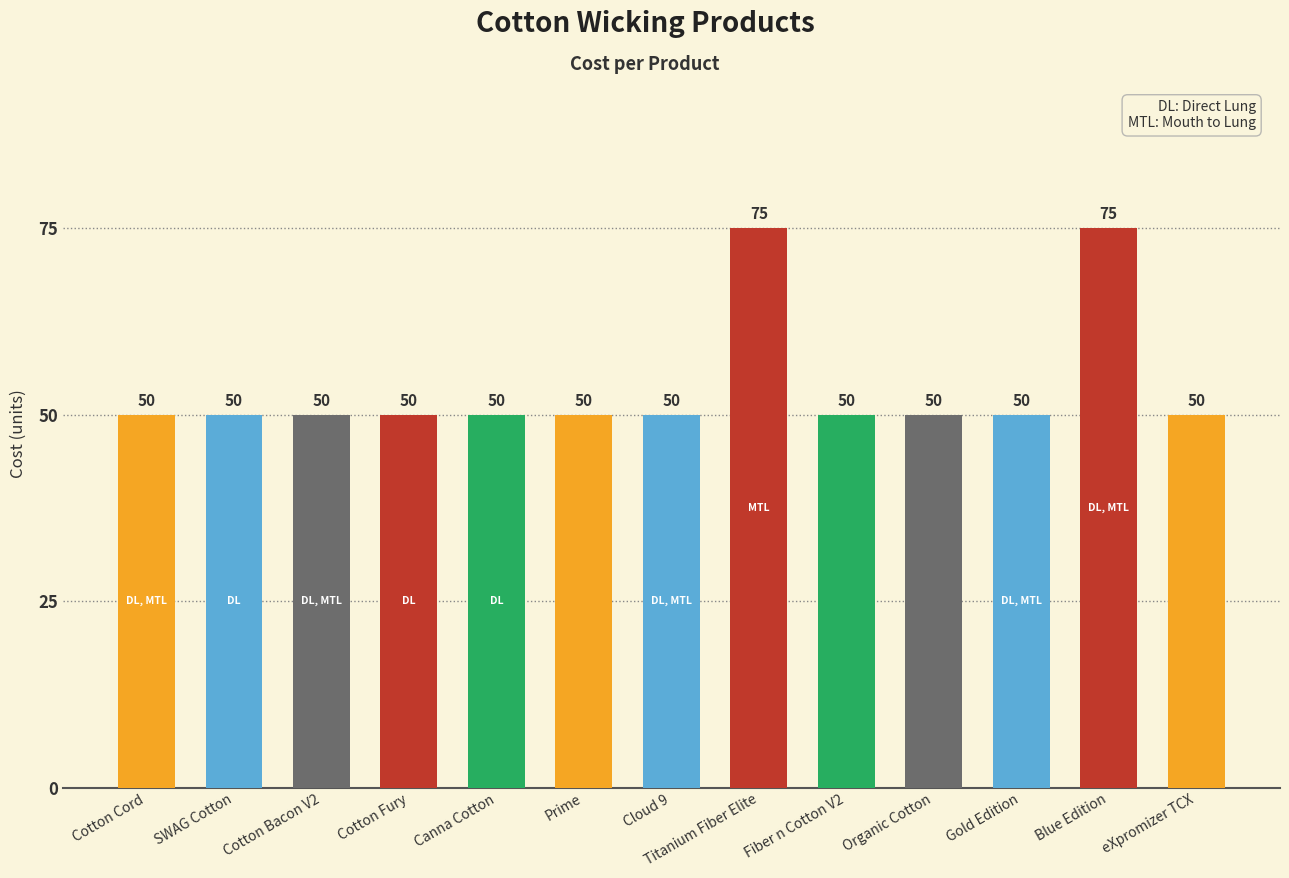

What is the average value?

54